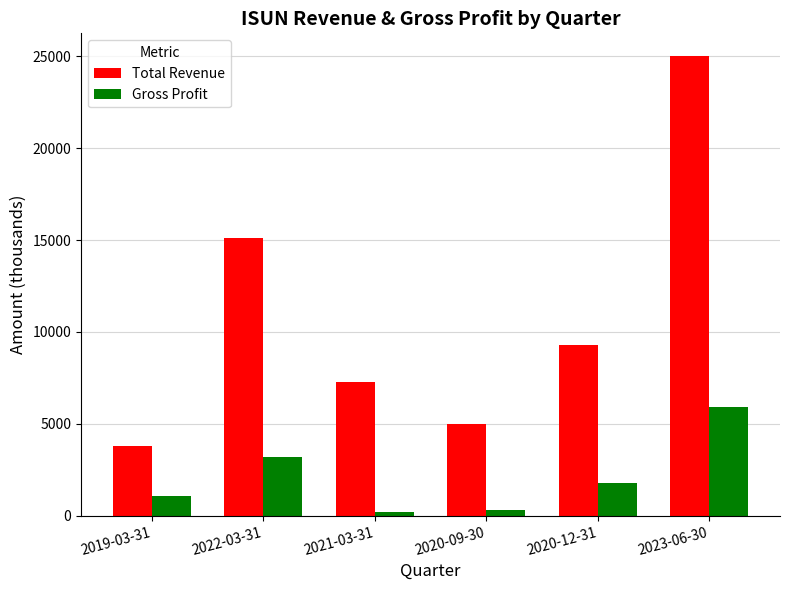

What is the total value across all series at 2019-03-31?

4900